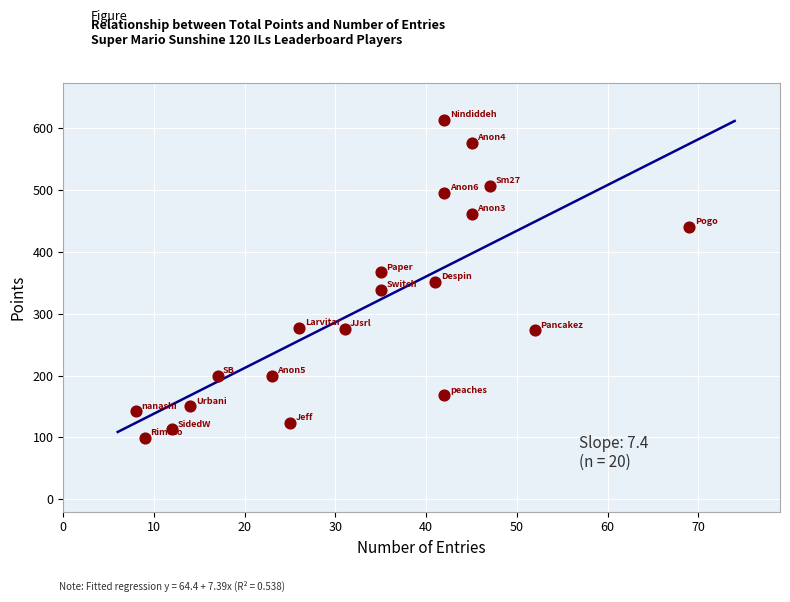

What is the range of Y values (max minus min)?

514